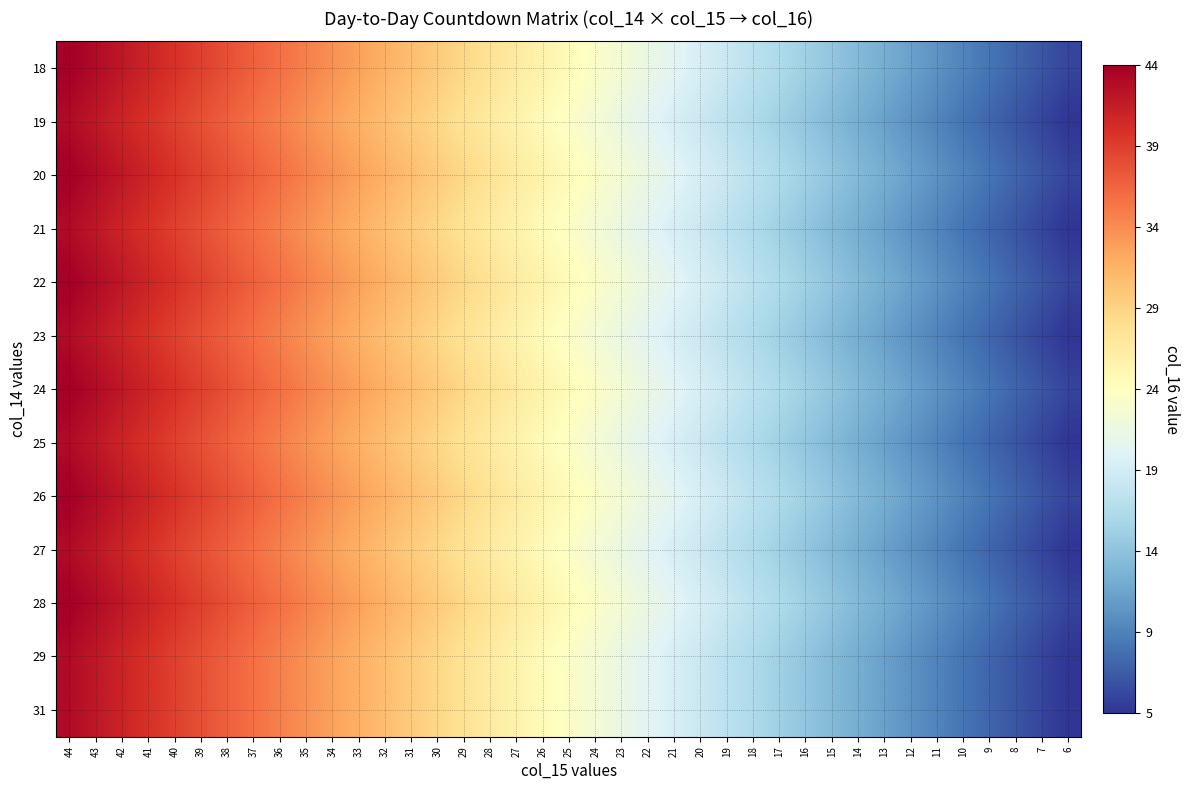

Rank the series by their maximum value, from highest to lowest.

18, 20, 22, 24, 26, 28, 19, 21, 23, 25, 27, 29, 31